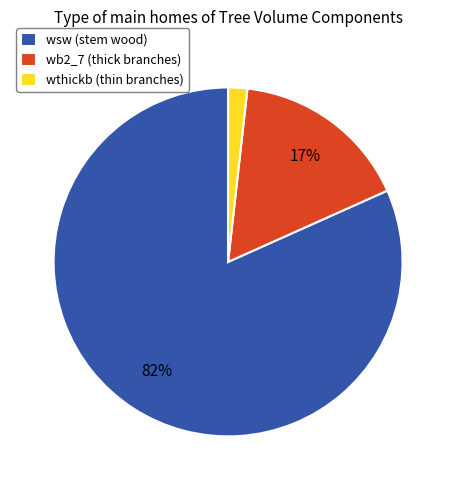

What is the smallest slice in the pie chart?

wthickb (thin branches)